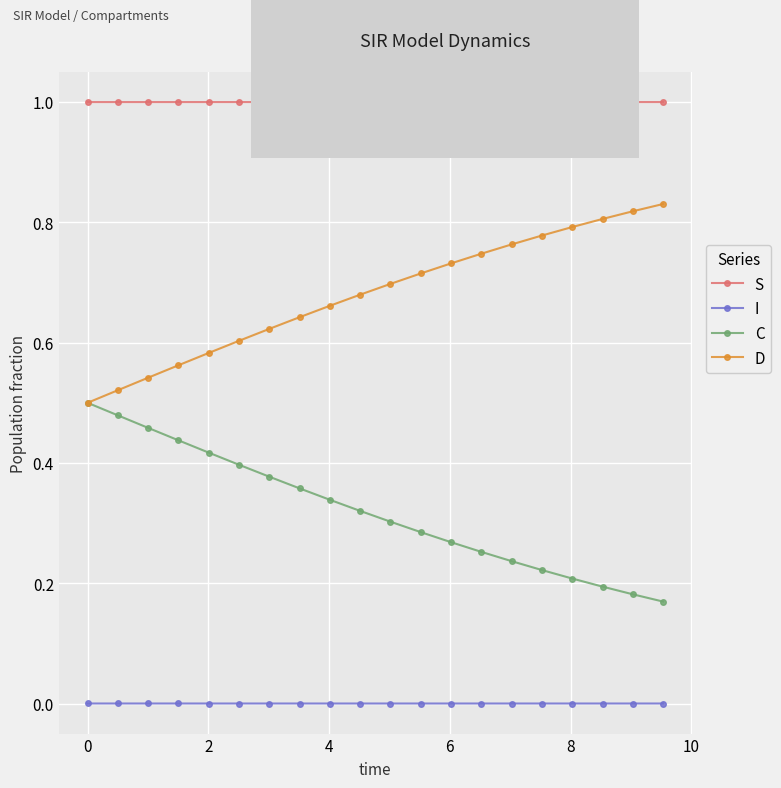

Which series has the largest total across all categories?

S